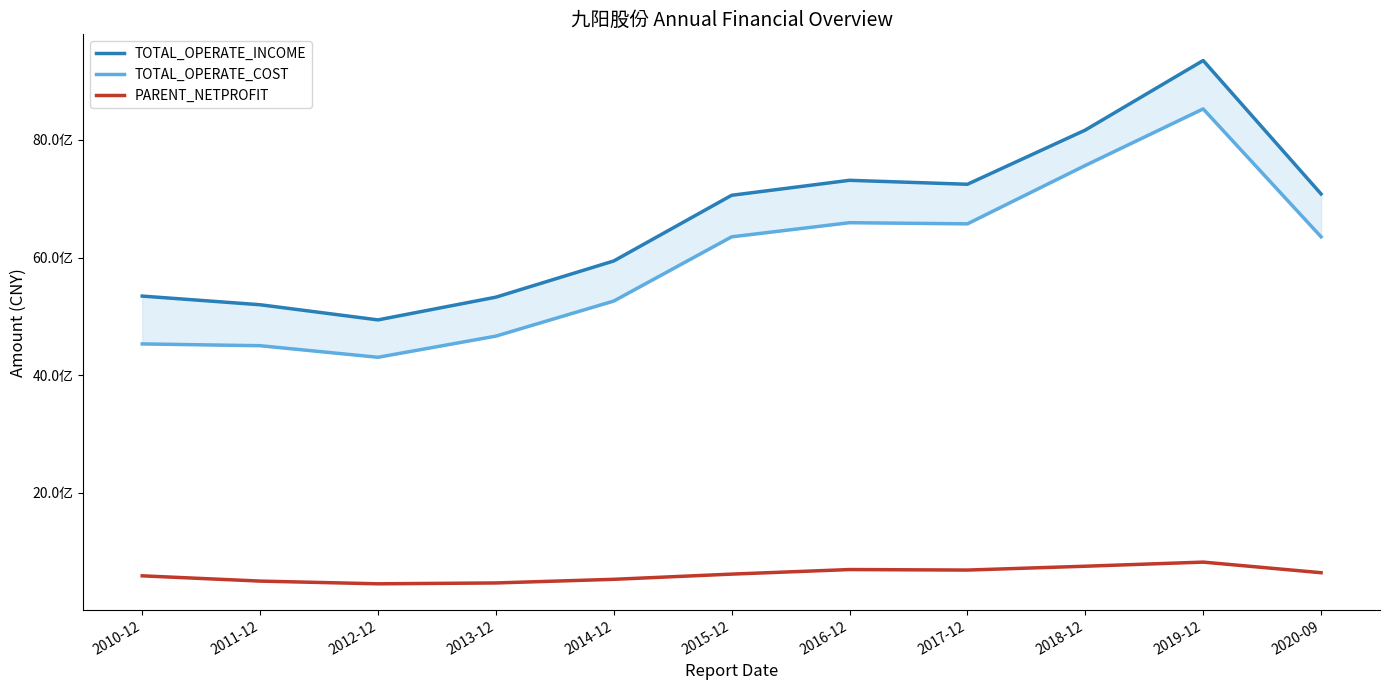

Which series has the widest spread of values?

TOTAL_OPERATE_INCOME